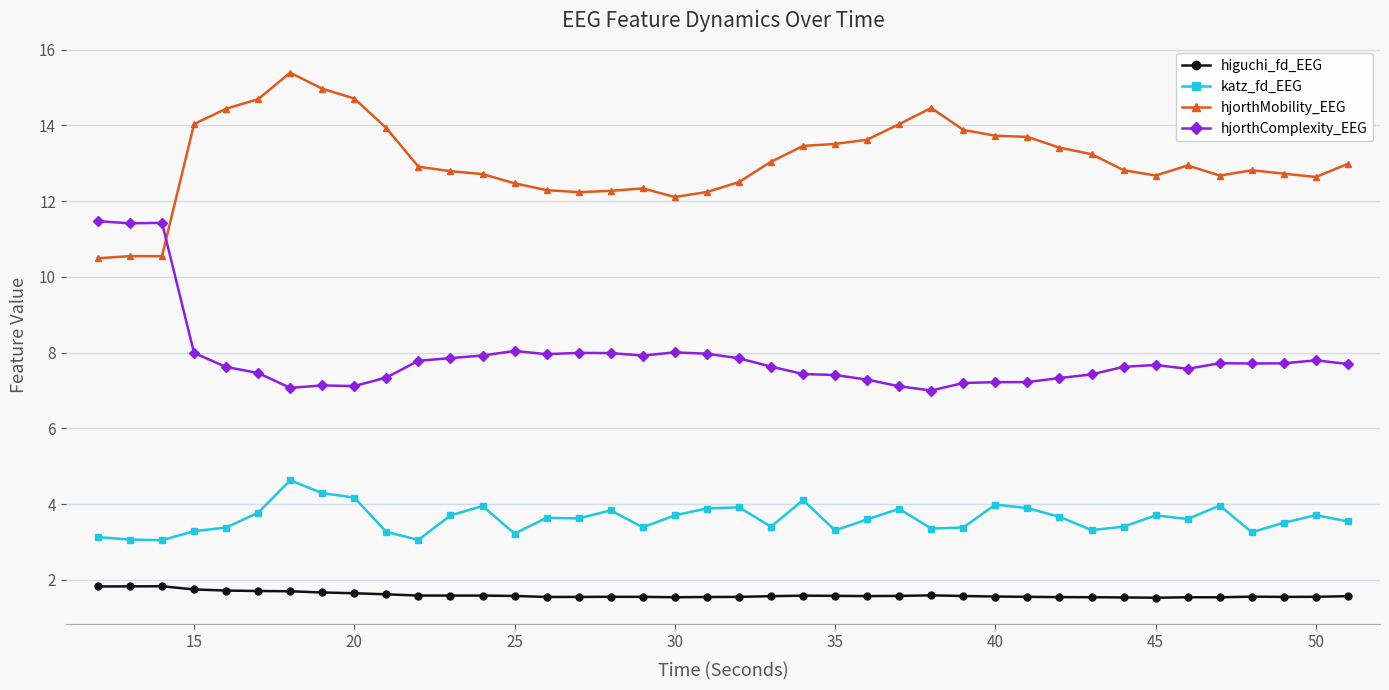

What is the difference between the maximum and minimum values in the hjorthComplexity_EEG series?

4.5